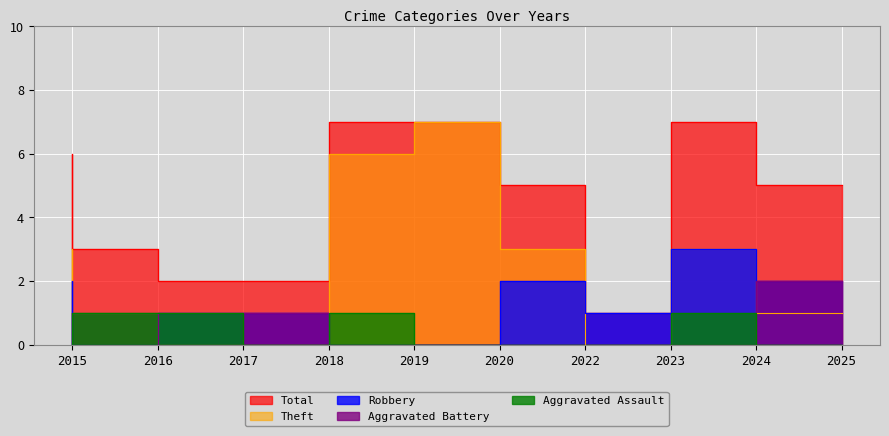

How many lines are shown in the chart?

5